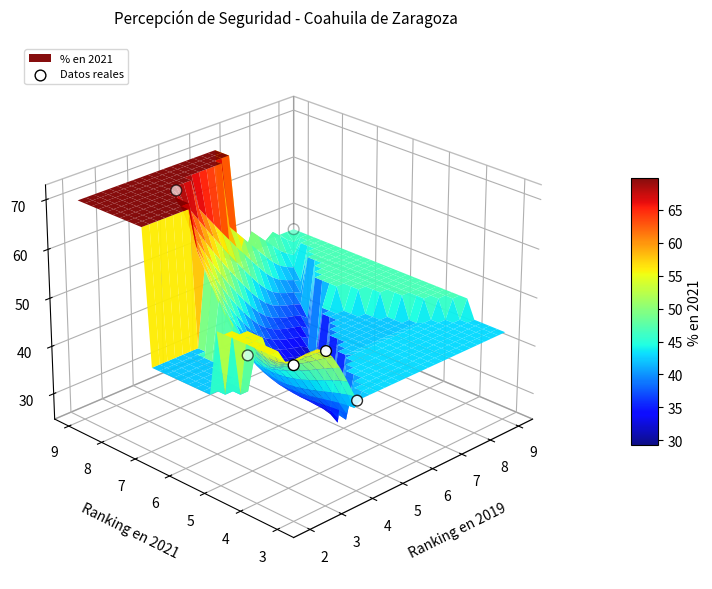

Which has a higher value, 5 or 2?

2